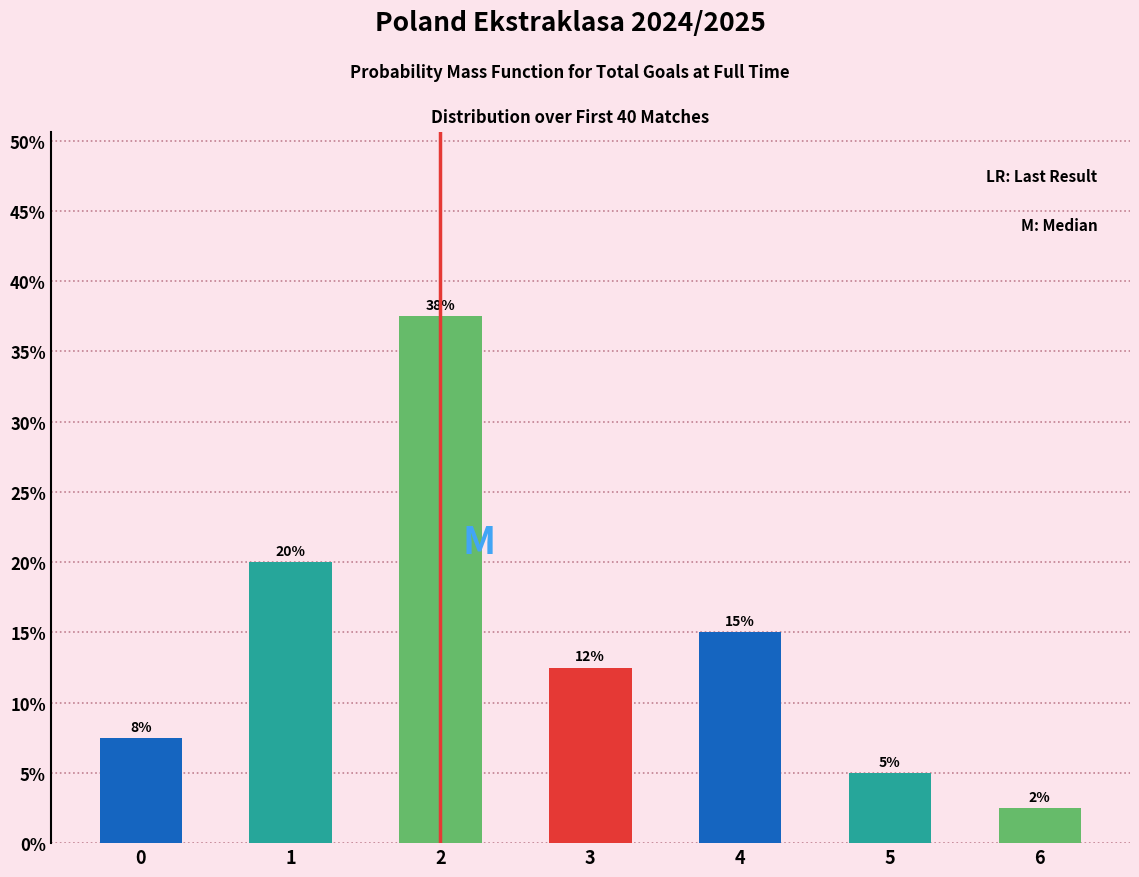

Does the chart contain any negative values?

No